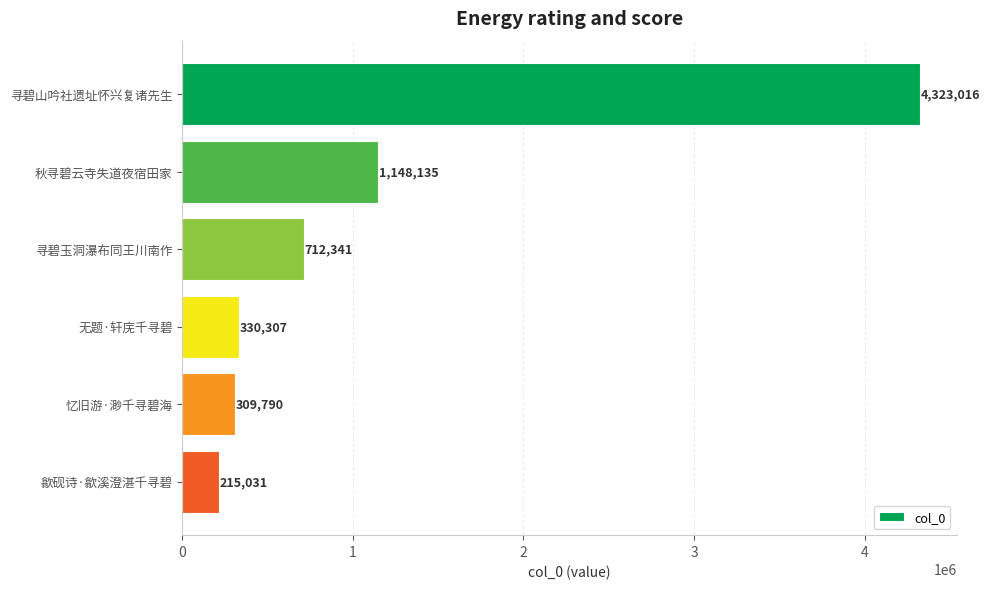

True or false: the data shows 6415023 at 寻碧山吟社遗址怀兴复诸先生.

False